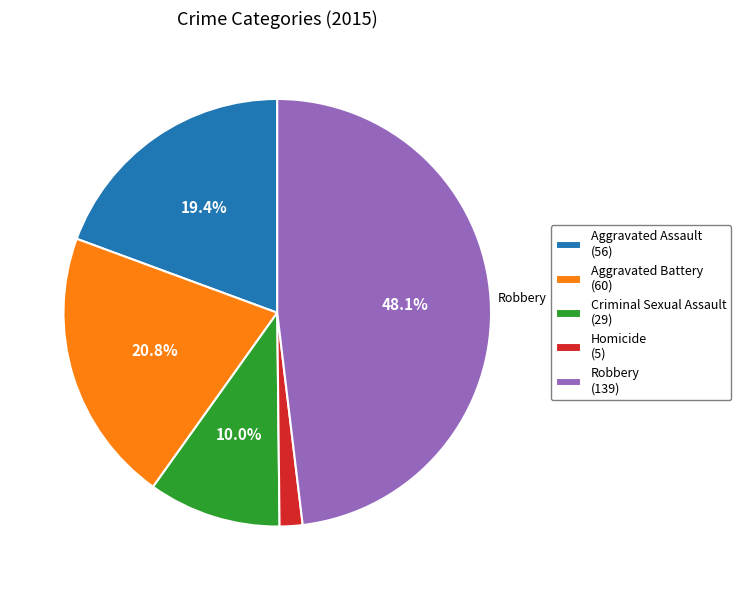

Does Homicide represent more than half of the total?

No